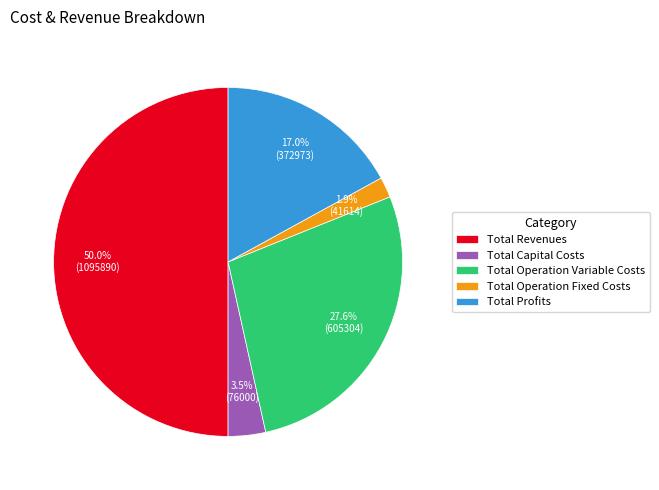

The Total Profits slice represents 17% of the pie. True or false?

True